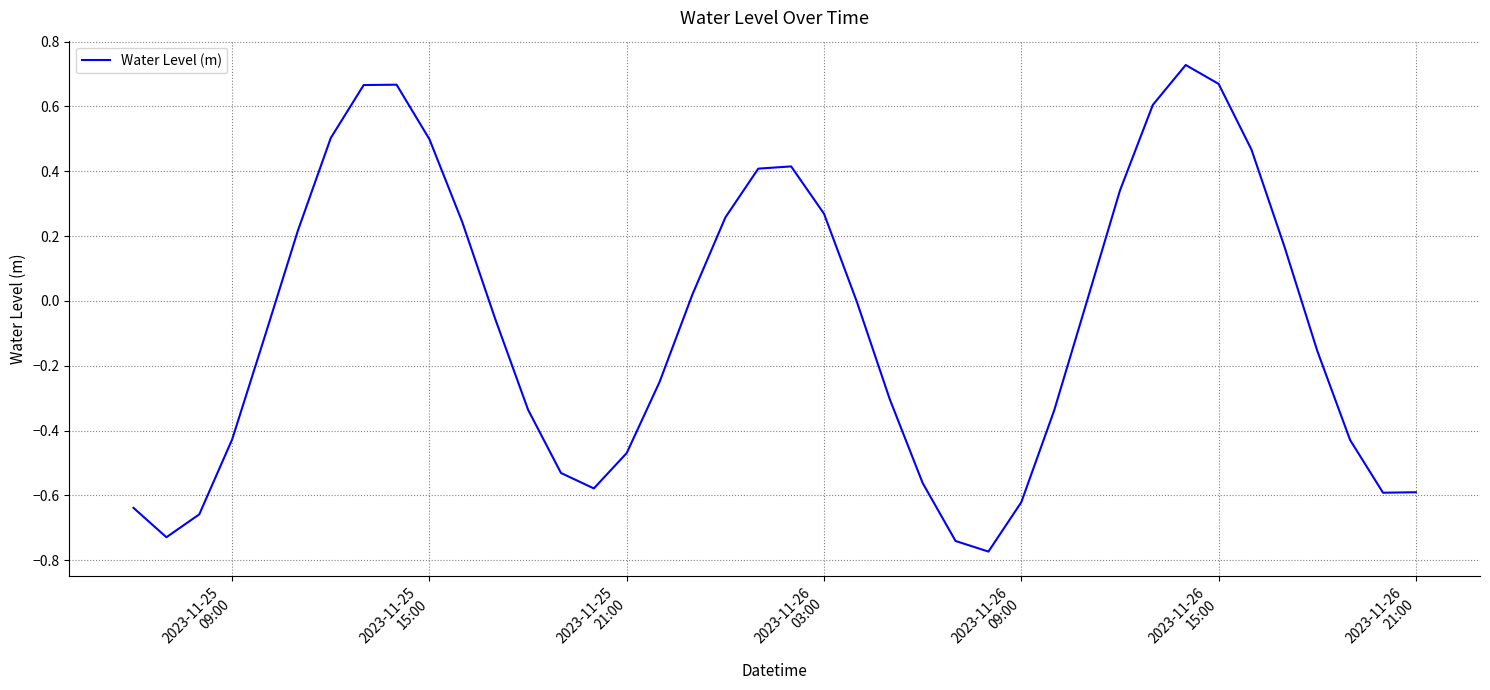

What is the difference between the maximum and minimum values?

1.5